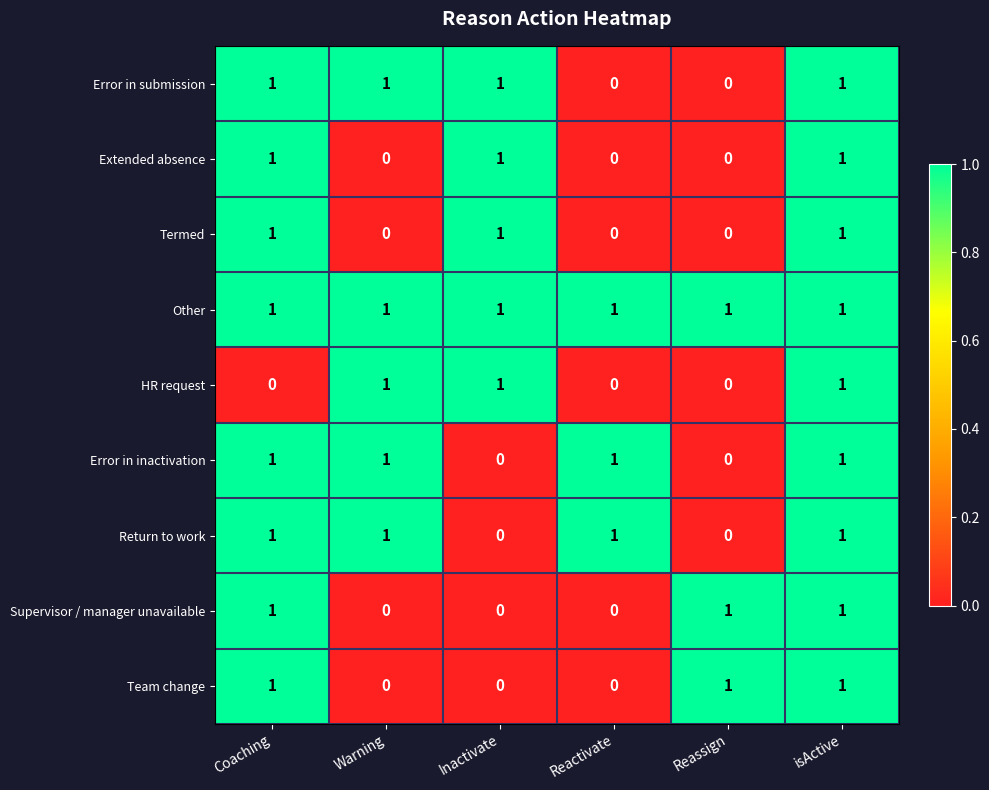

How many HR request values are between 0 and 1?

6